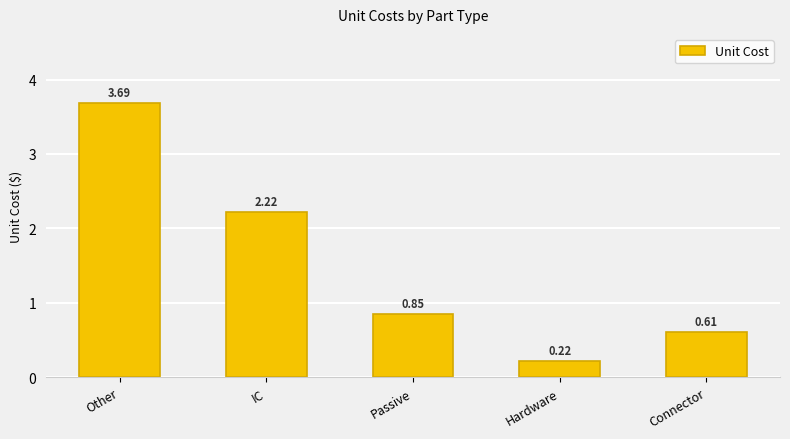

Which has a higher value, Hardware or Other?

Other